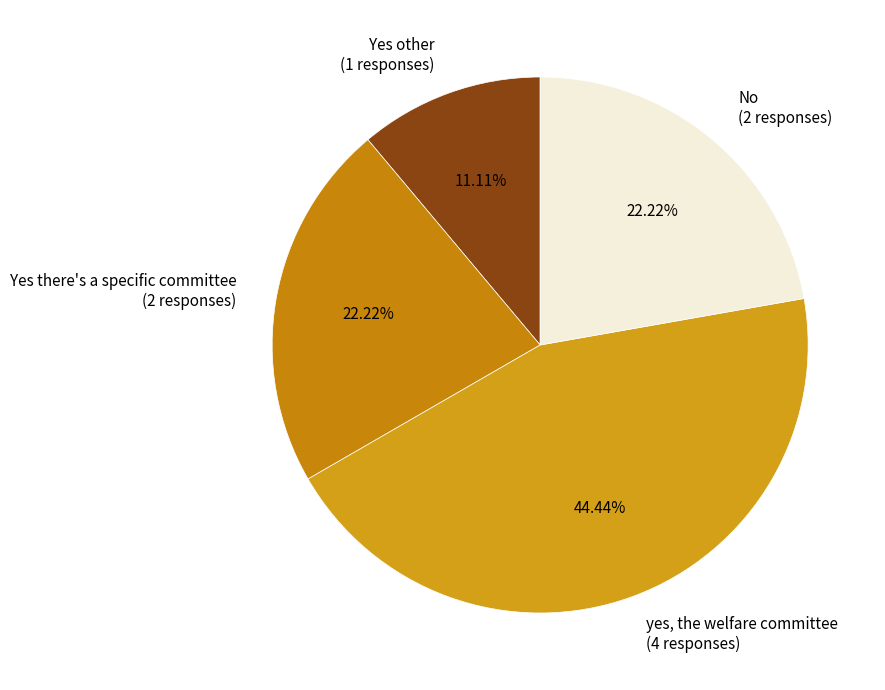

Is there a majority slice in this chart?

No